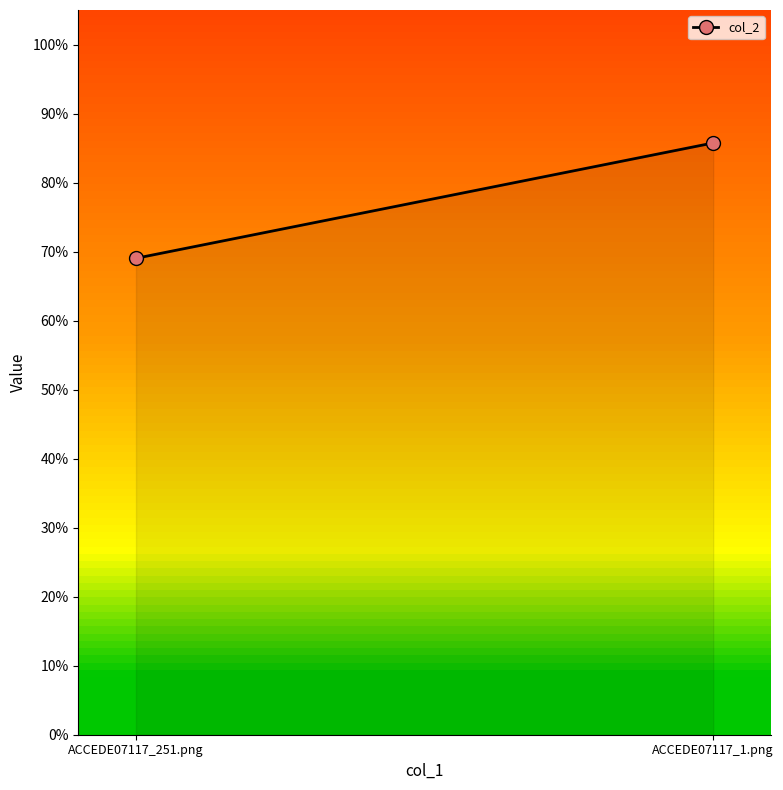

What value does the data have at ACCEDE07117_251.png?

0.7